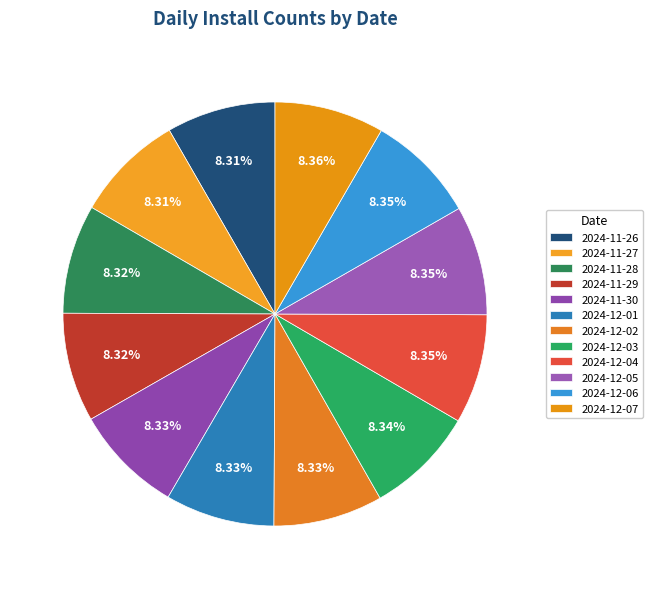

Is there any slice that represents more than half of the pie?

No